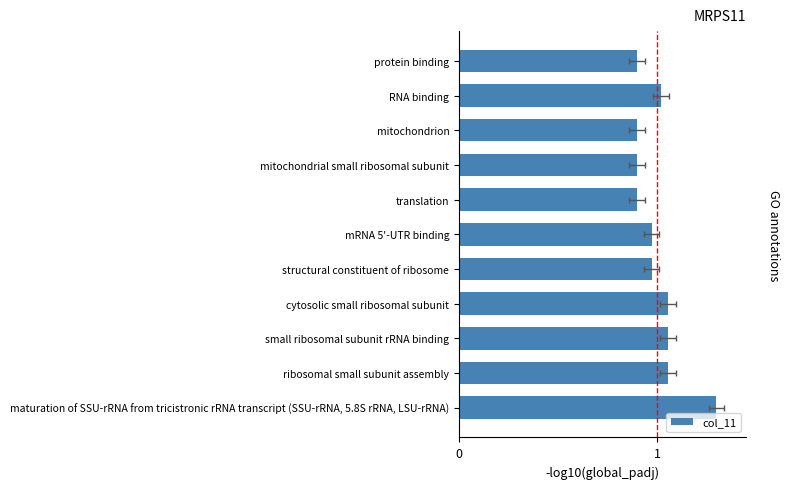

Approximately how many times larger is the value at RNA binding compared to small ribosomal subunit rRNA binding?

1.0